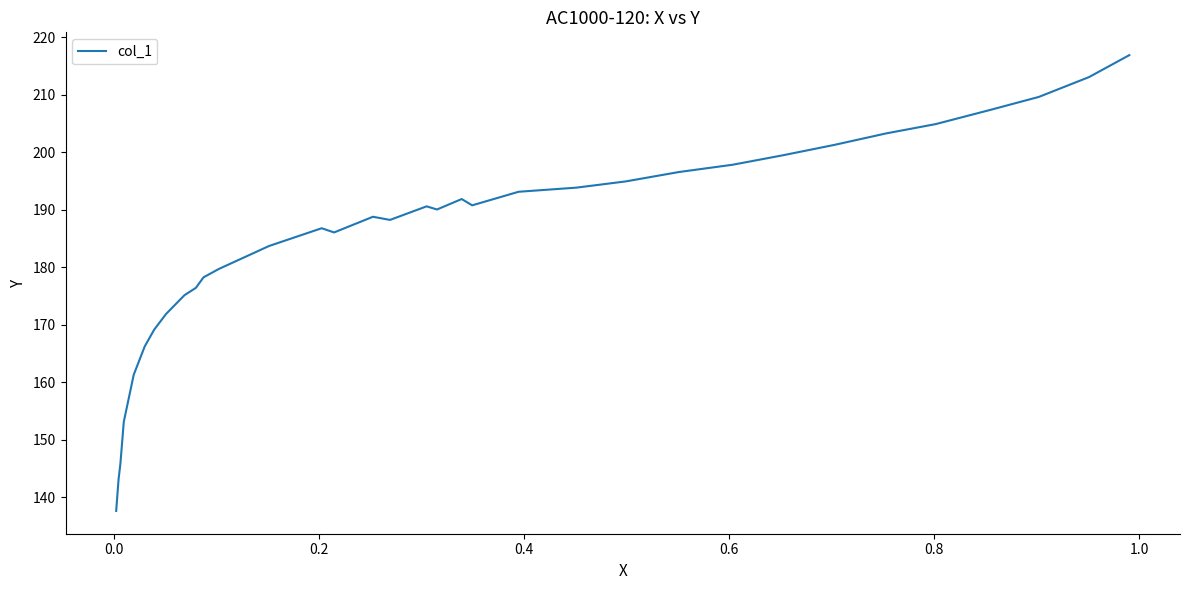

What is the difference between the maximum and minimum values?

79.2